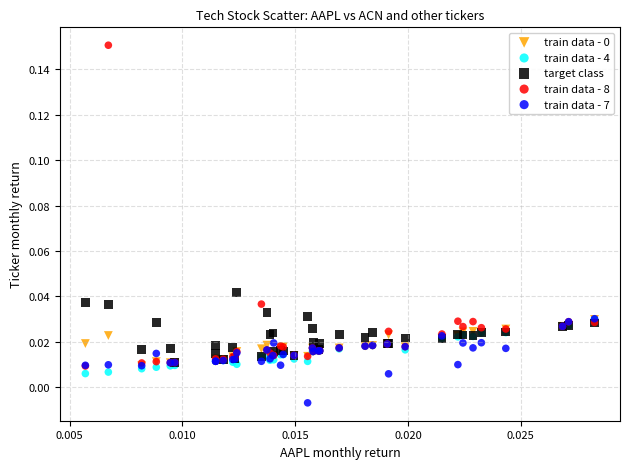

Which series contains the highest Y value?

train data - 8